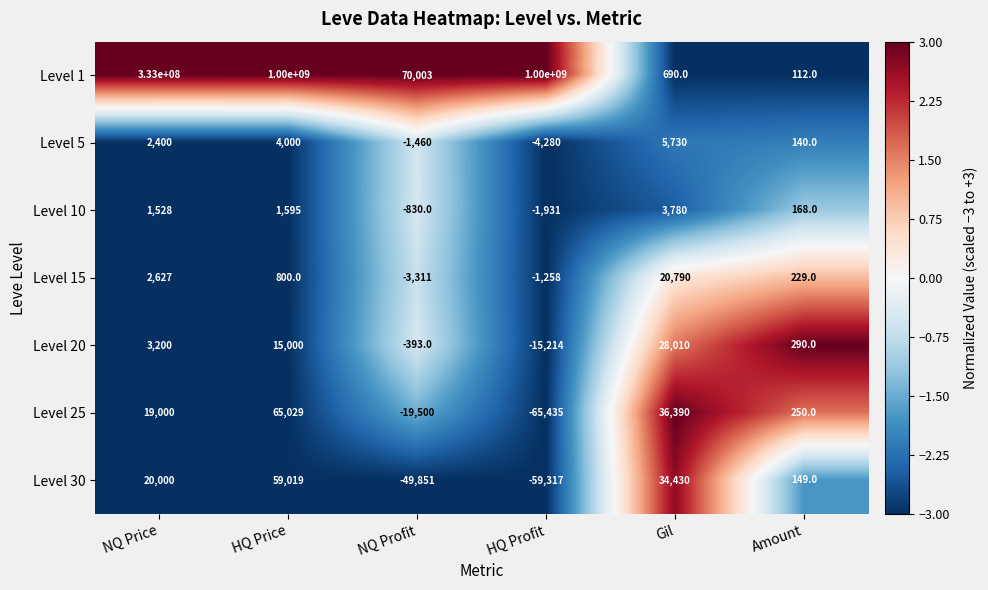

Rank the series by their maximum value, from lowest to highest.

Level 10, Level 5, Level 15, Level 20, Level 30, Level 25, Level 1